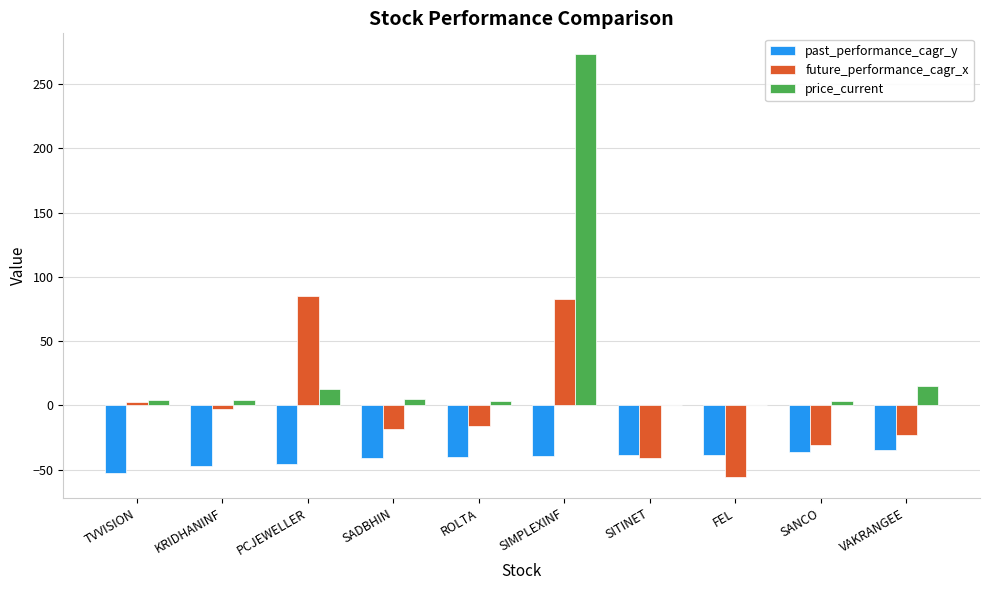

What is the highest value of the price_current series?

273.0